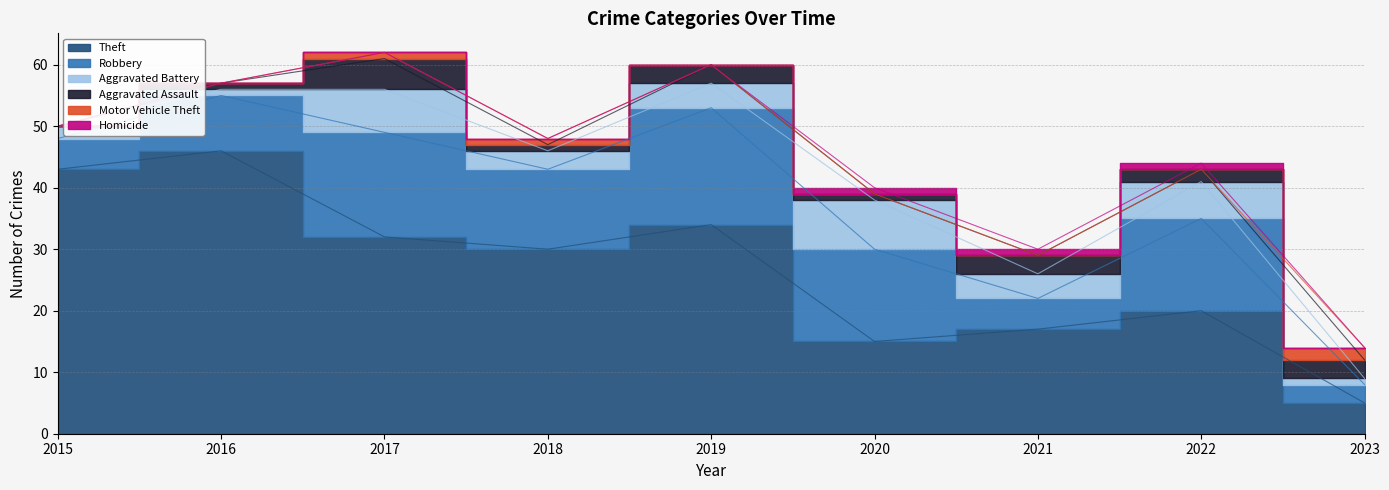

True or false: Theft and Robbery intersect in this chart.

False